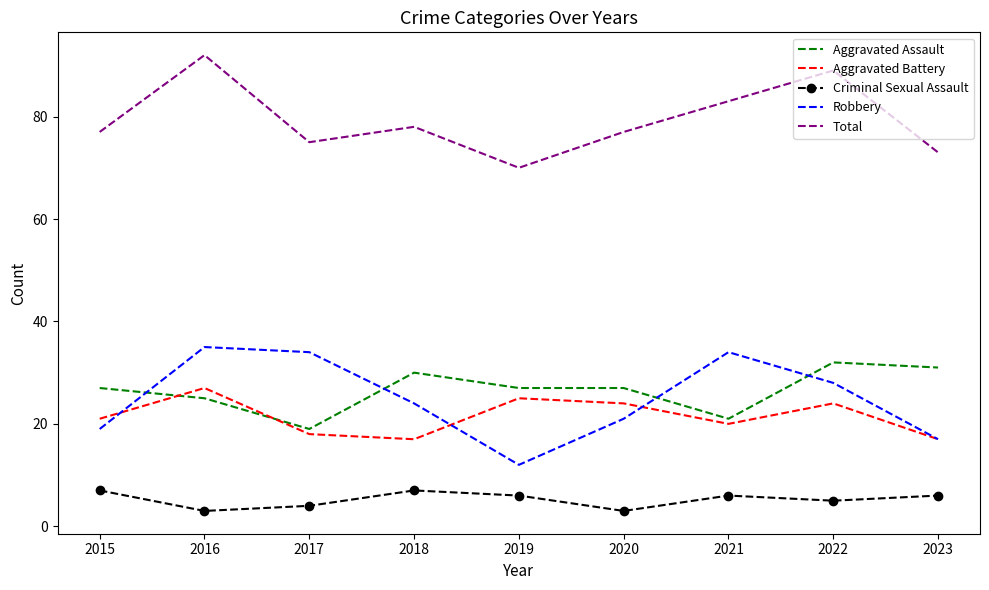

What is the sum of the Robbery values at 2017 and 2018?

58